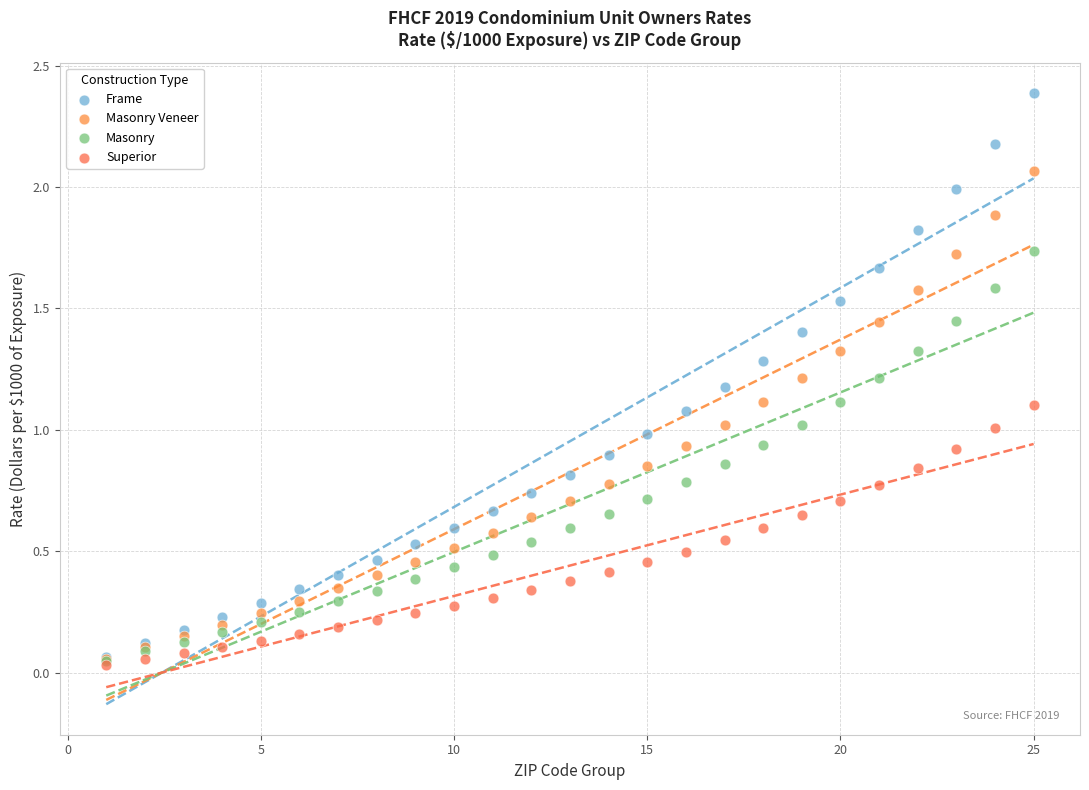

What are all the series names shown in the legend?

Frame, Masonry Veneer, Masonry, Superior